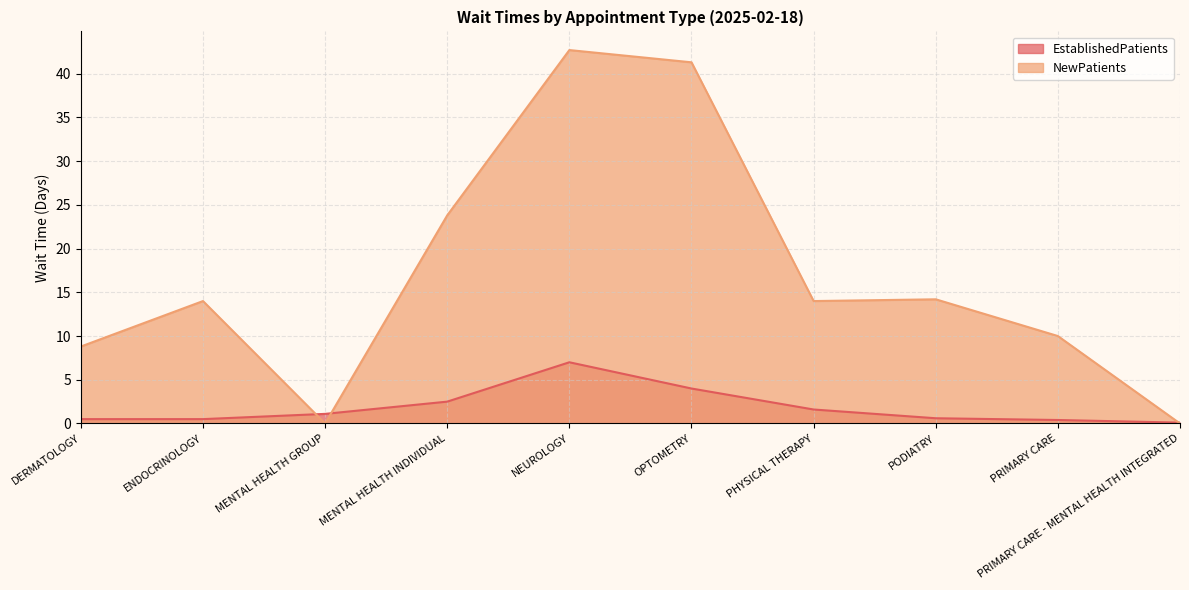

Is it true that EstablishedPatients equals 1.6 at PHYSICAL THERAPY?

True